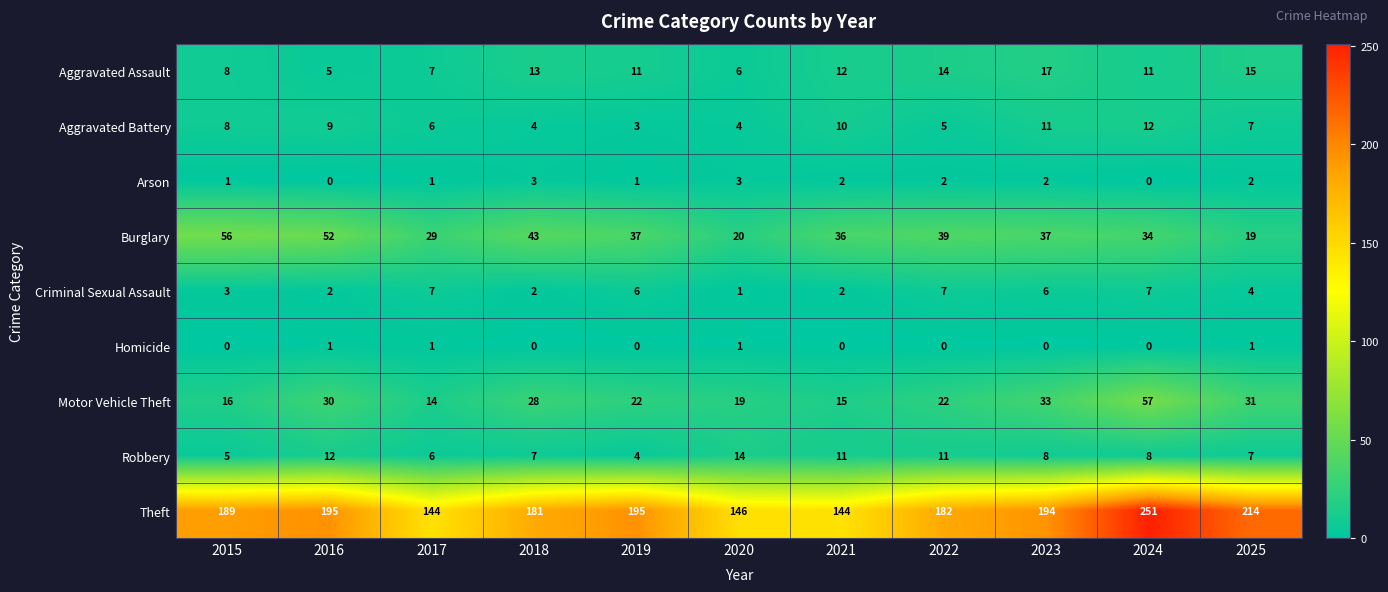

List the series in order of their peak value, highest first.

Theft, Motor Vehicle Theft, Burglary, Aggravated Assault, Robbery, Aggravated Battery, Criminal Sexual Assault, Arson, Homicide